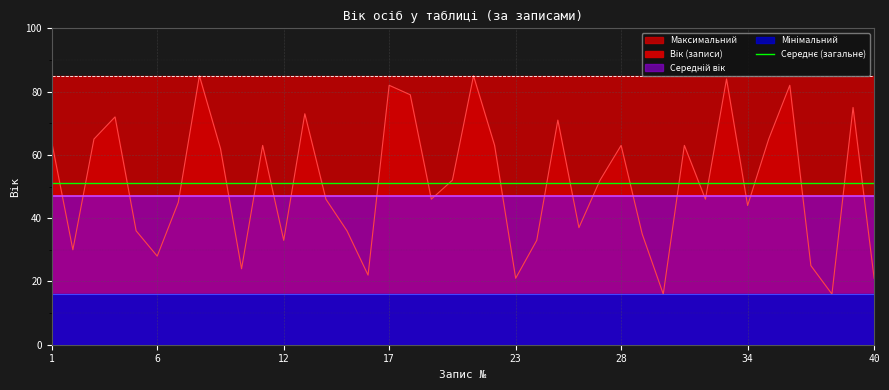

What is the spread (max minus min) of values at 22?

69